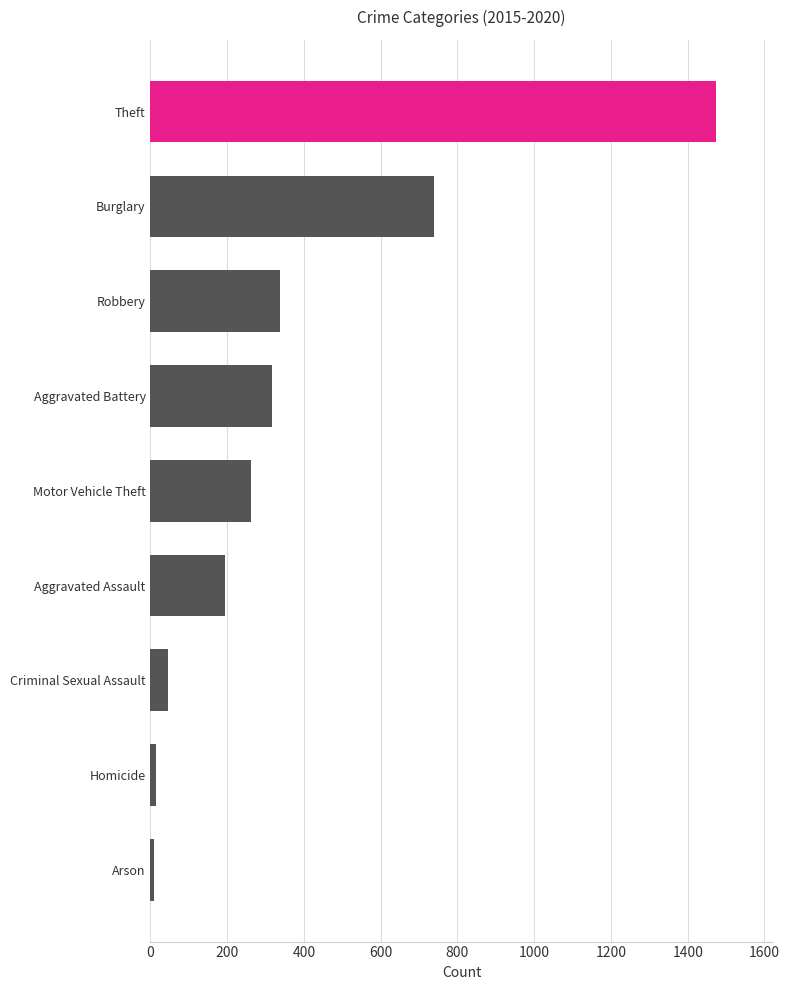

What is the average value?

377